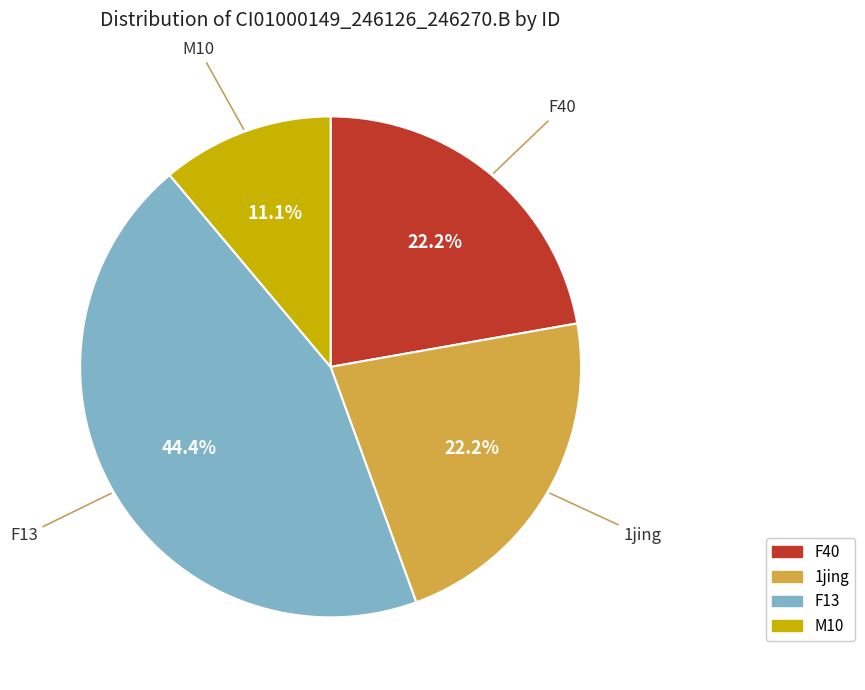

Does any single category account for the majority?

No